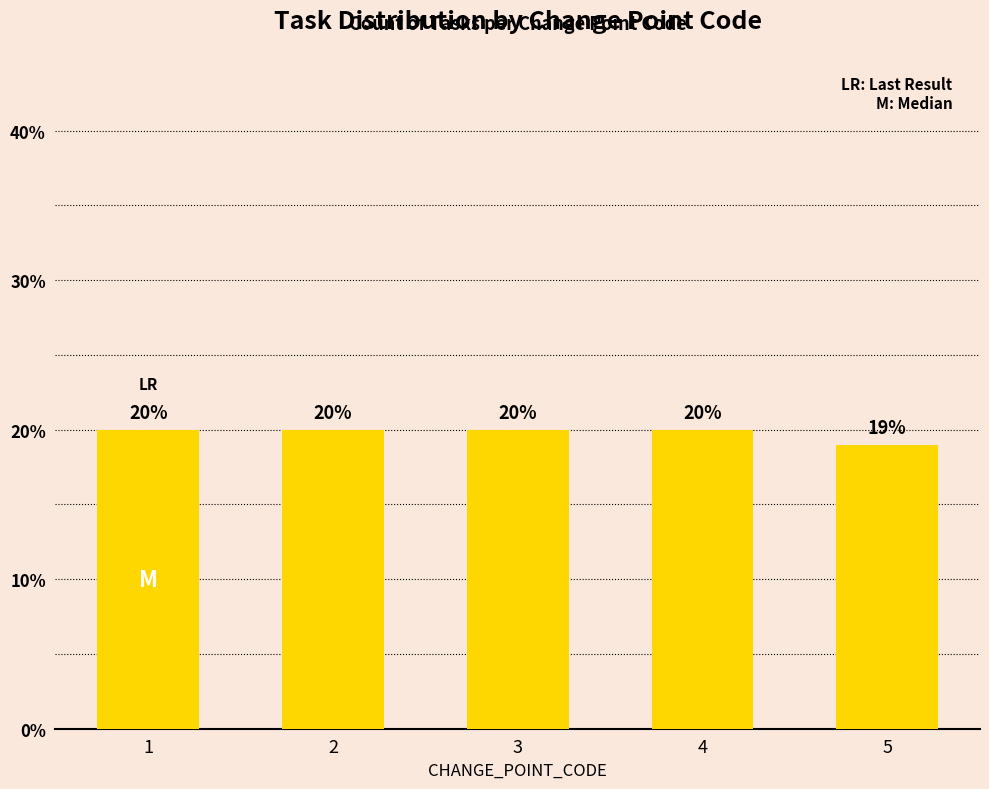

What is the greatest value displayed?

20